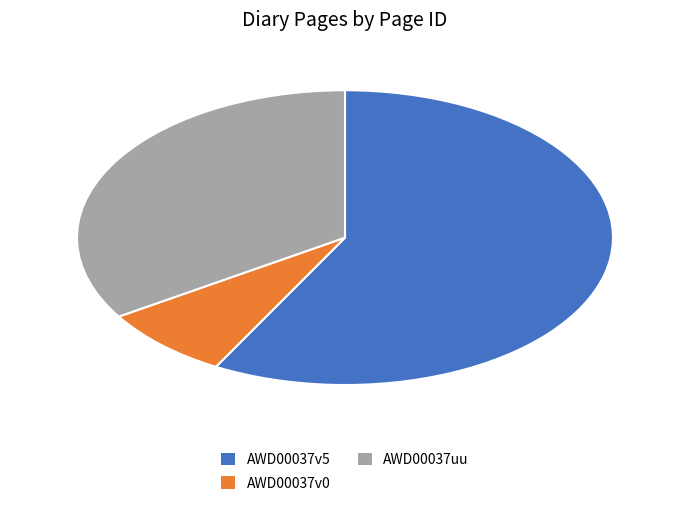

True or false: AWD00037uu accounts for 22% of the total.

False